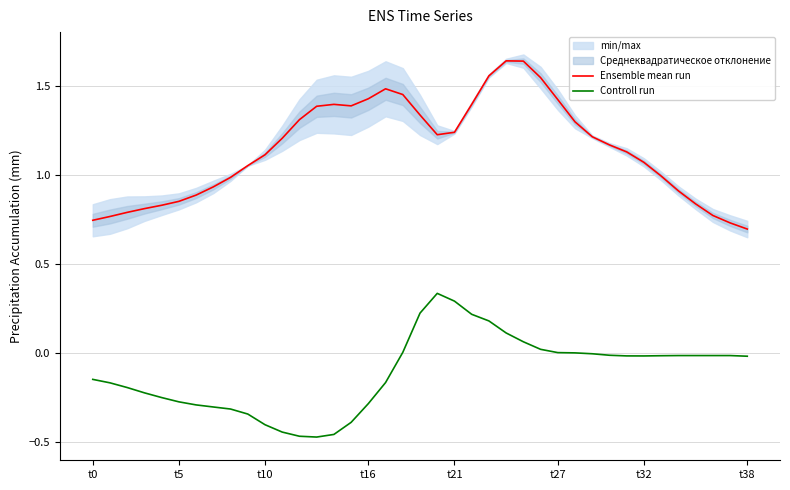

True or false: Controll run has a value of -0.3 at t16.

True